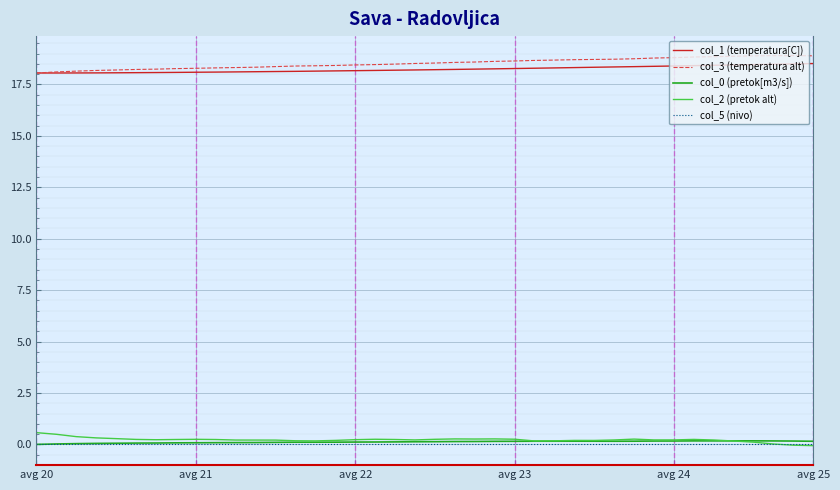

What is the greatest value displayed?

18.9